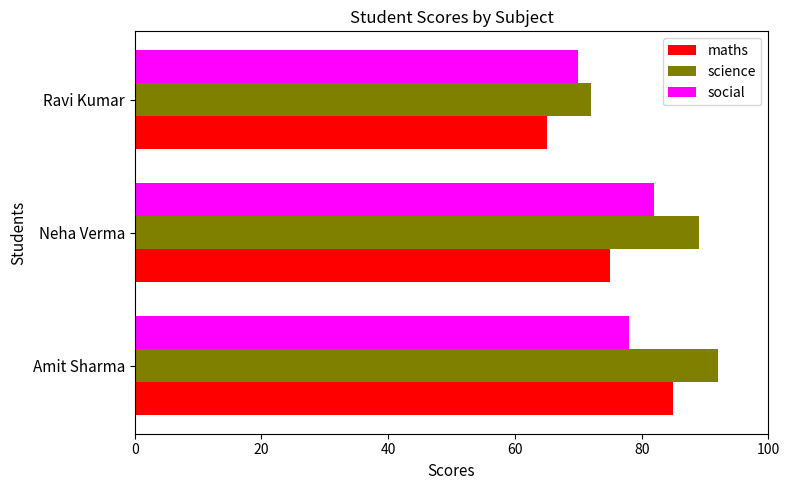

Where is social nearest to the value 76?

Amit Sharma